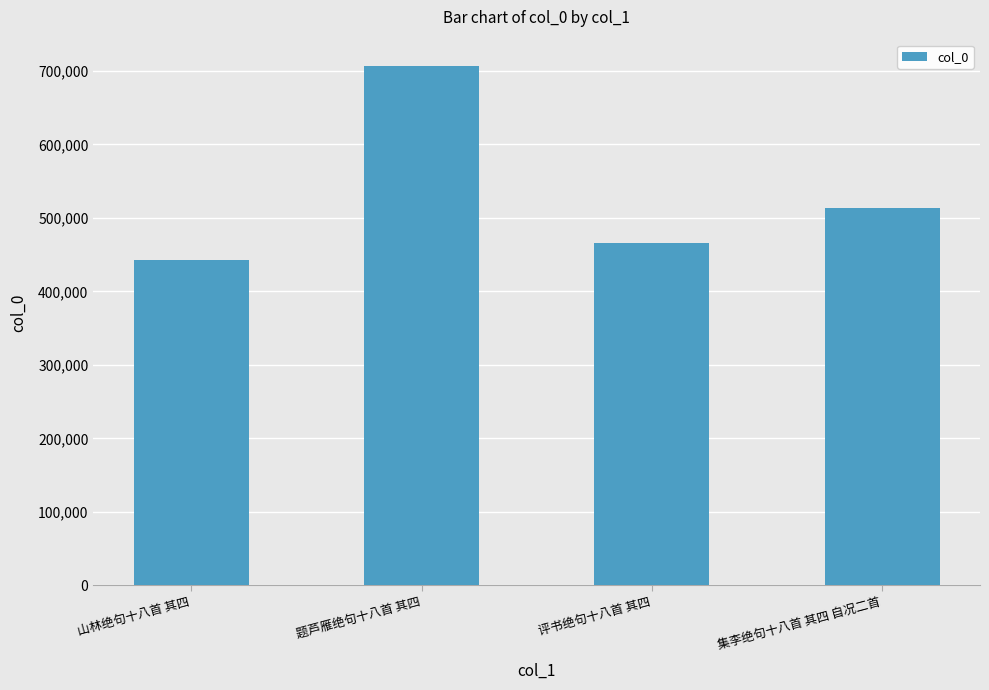

Reading left to right, list all the values displayed in this chart.

山林绝句十八首 其四=442271	题芦雁绝句十八首 其四=707139	评书绝句十八首 其四=465730	集李绝句十八首 其四 自况二首=513895